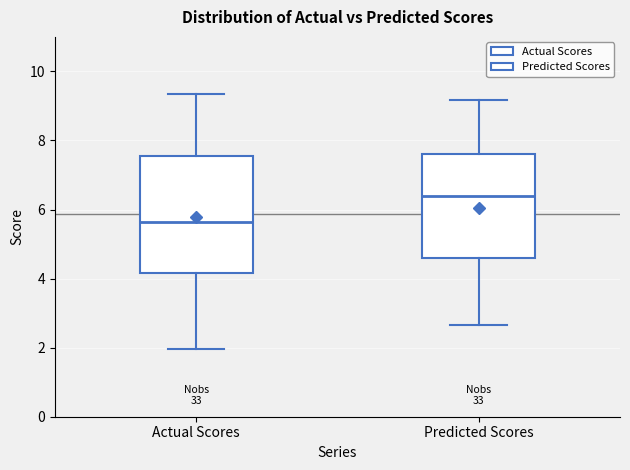

Which box is the tallest, from its lower edge to its upper edge?

Actual Scores